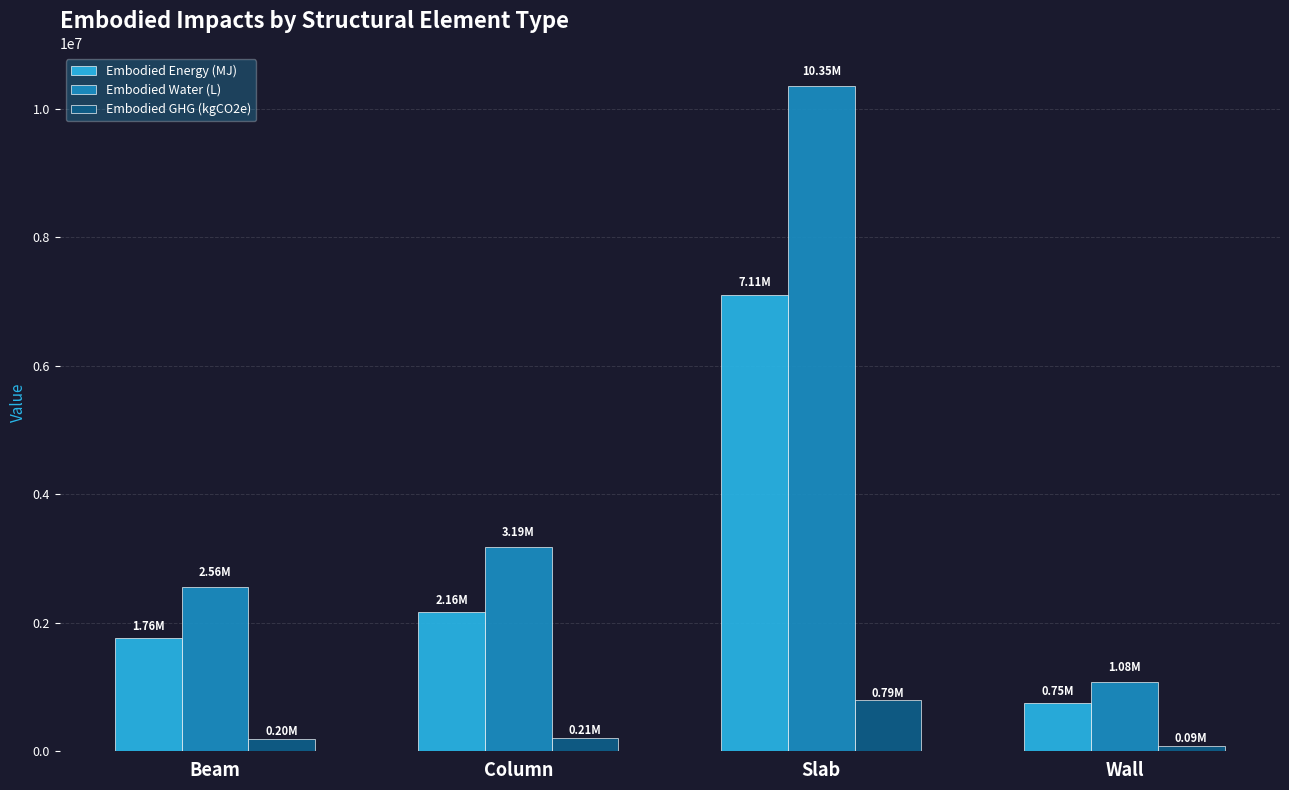

Count the number of categories in the chart.

4